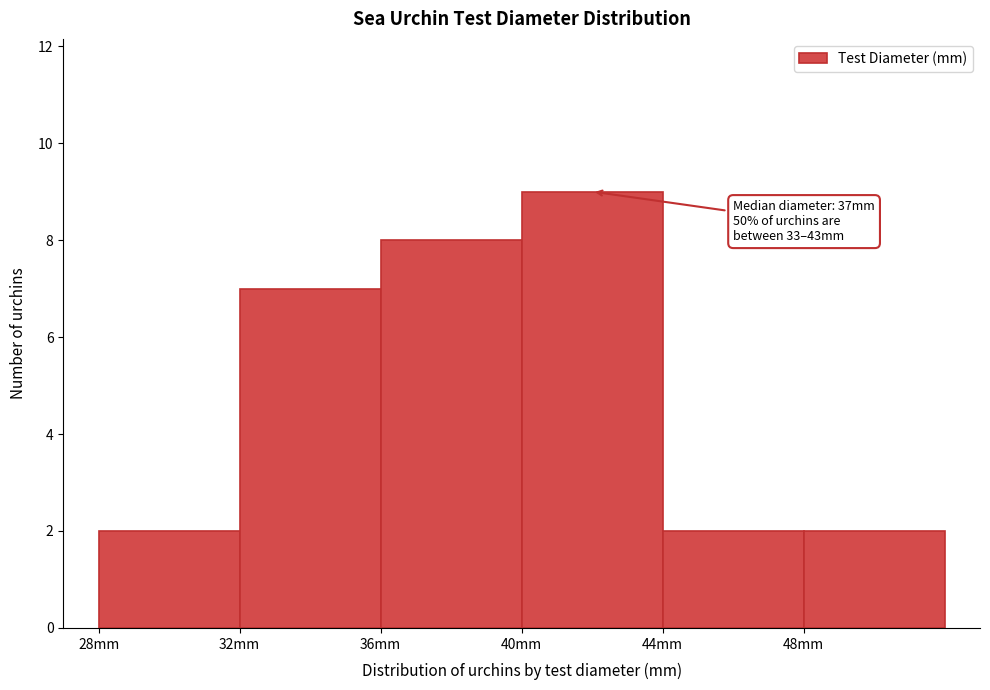

Over which range of the x-axis is the bar tallest?

40 to 44